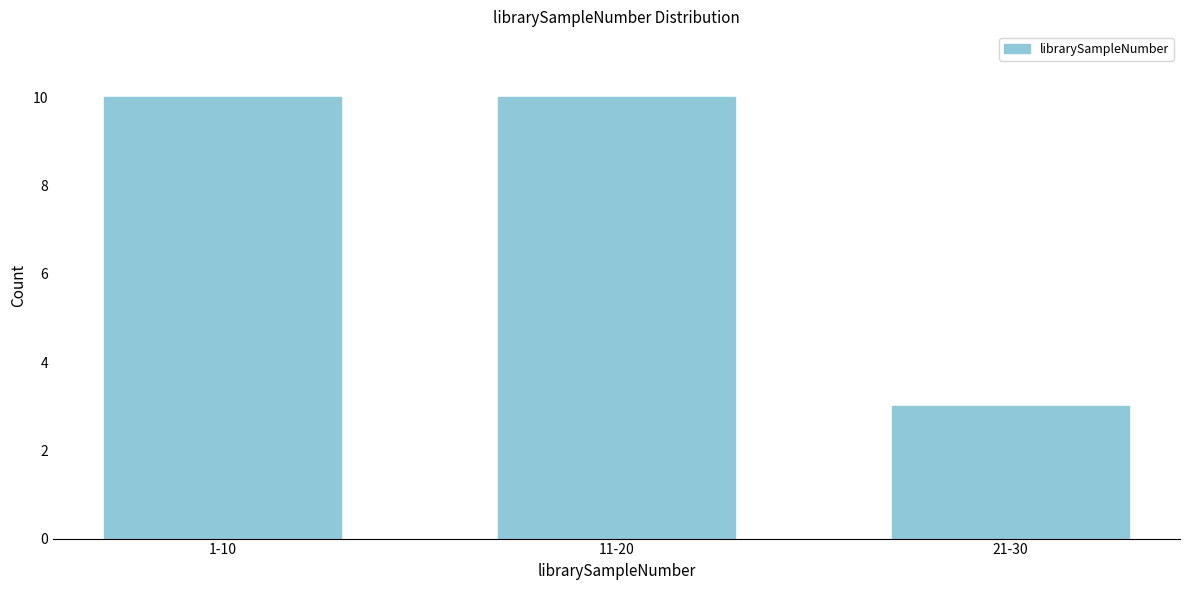

Reading left to right, what are all the values shown in this chart?

1-10=10	11-20=10	21-30=3